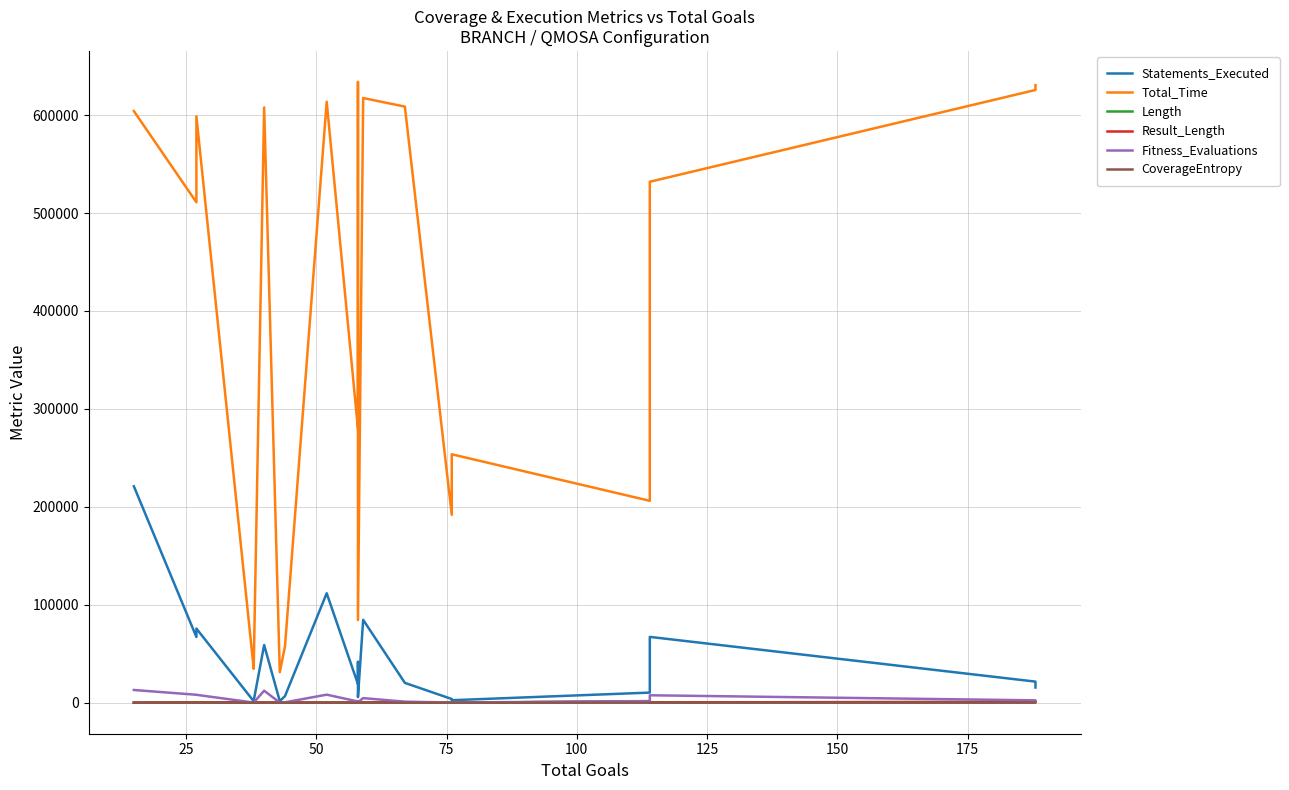

At how many categories does at least one series exceed 428237?

11